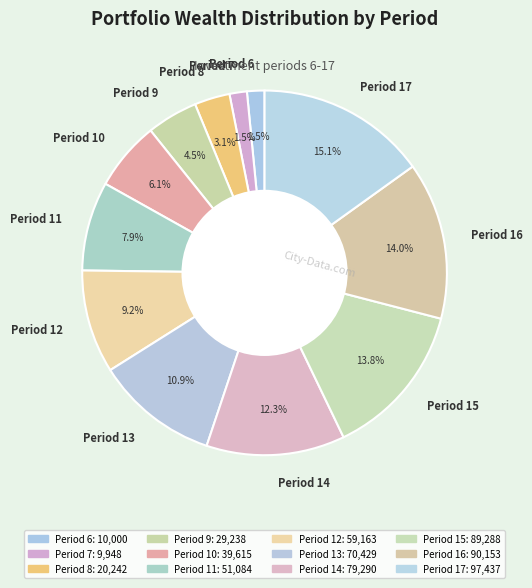

What is the total percentage of Period 13 and Period 17?

26.0%